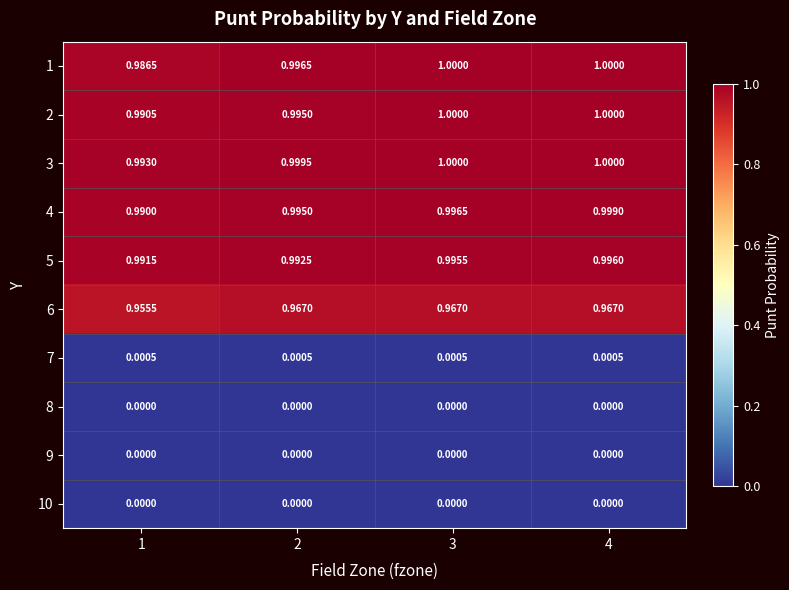

Is the value of 7 at 1 greater than the value of 3 at 3?

No